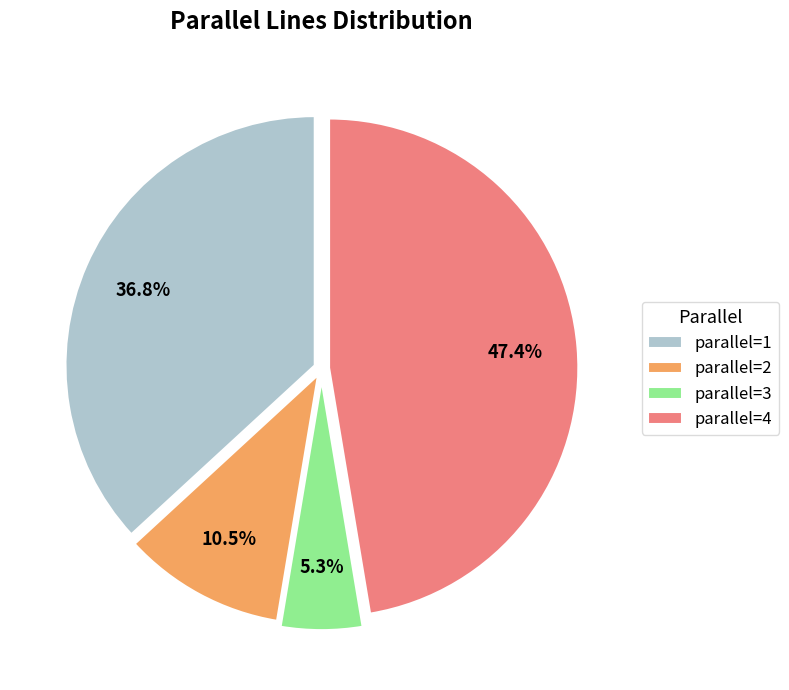

Is parallel=3 the majority of the pie?

No